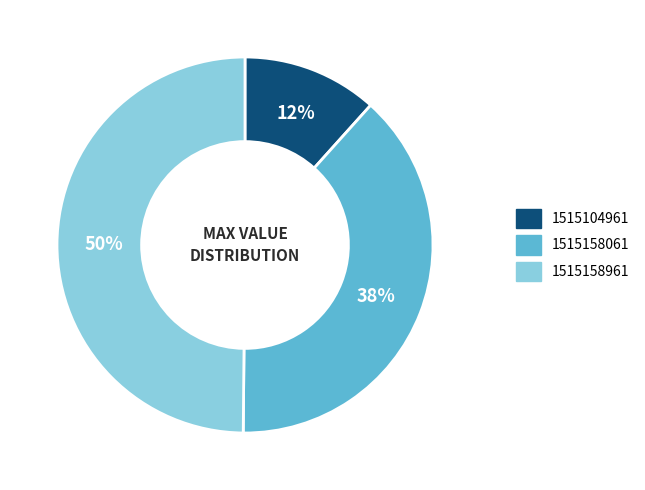

What percentage is the 1515158961 slice, to the nearest percent?

50%